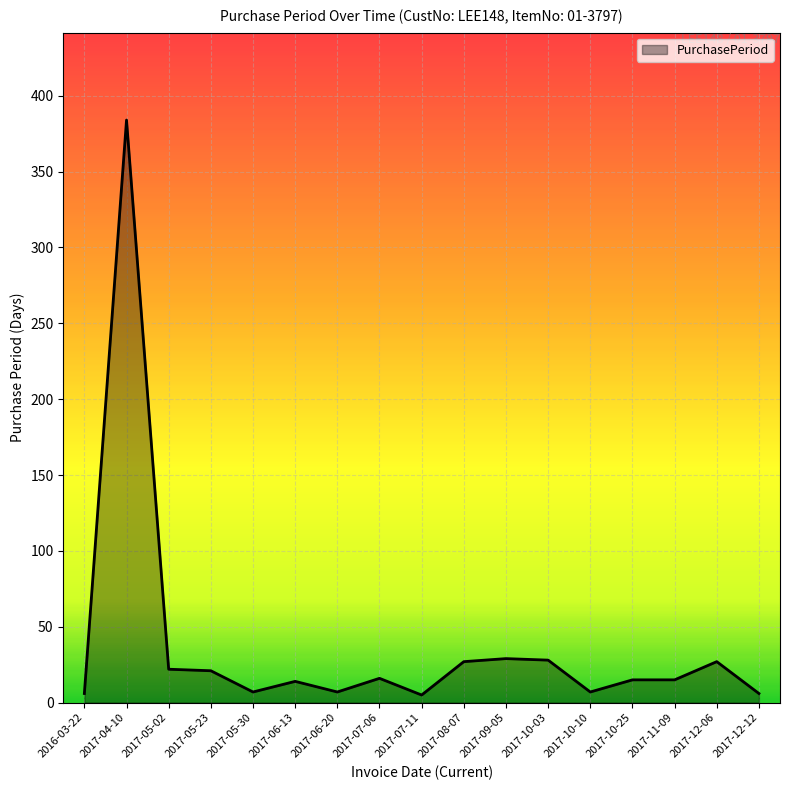

Is it true that the value at 2017-10-03 is 28?

True